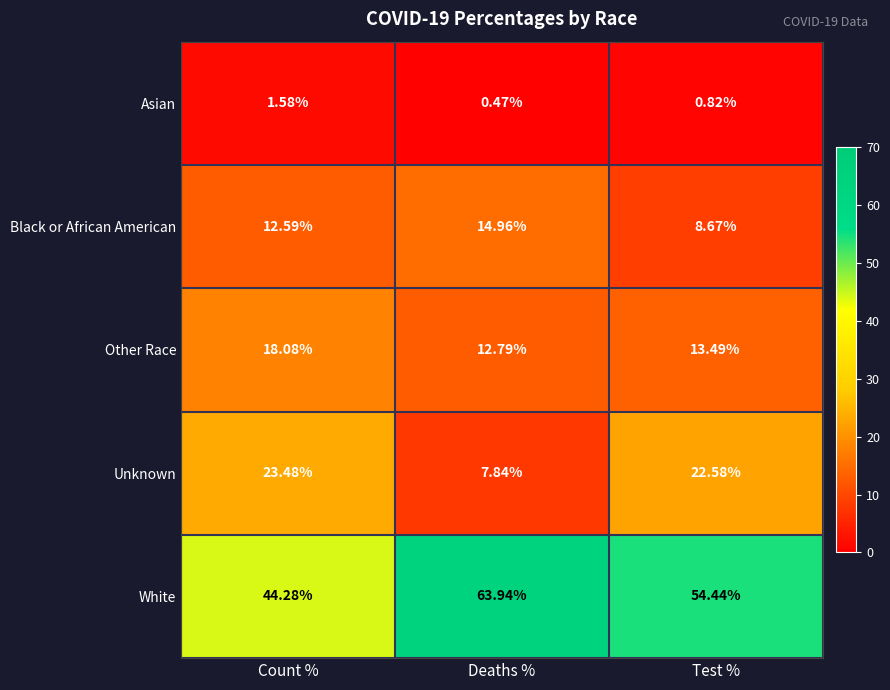

Which series has the largest range (max minus min)?

White